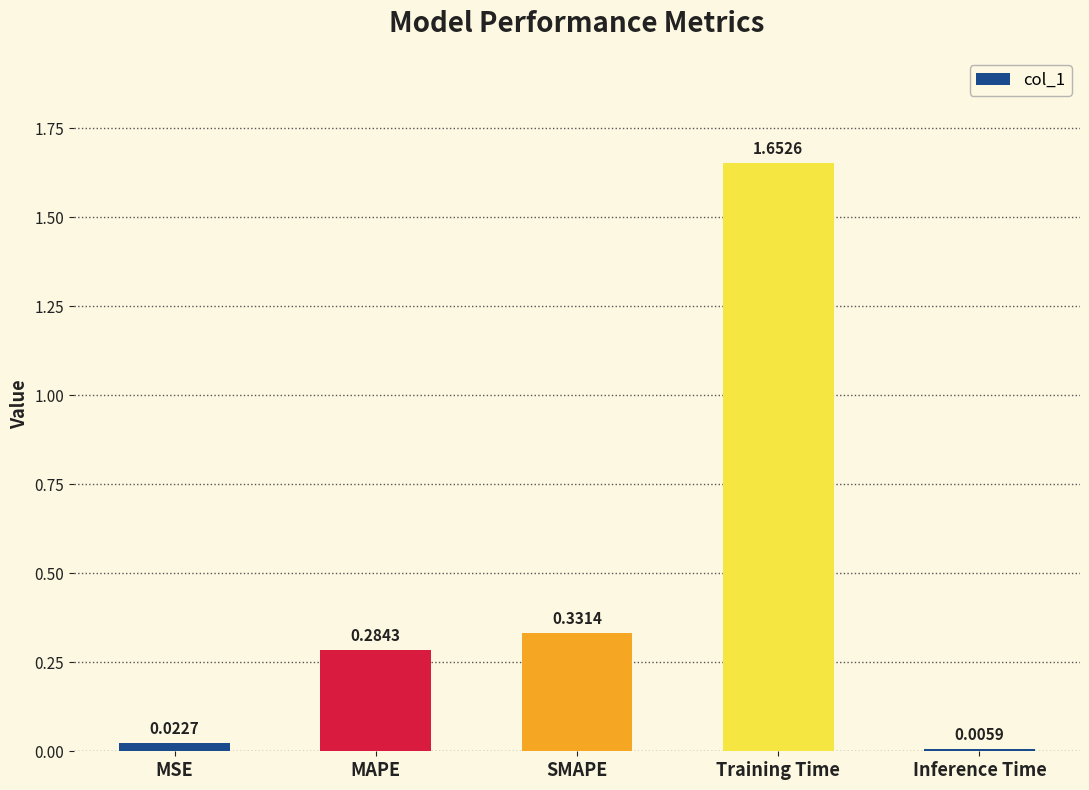

Are the bars horizontal?

No